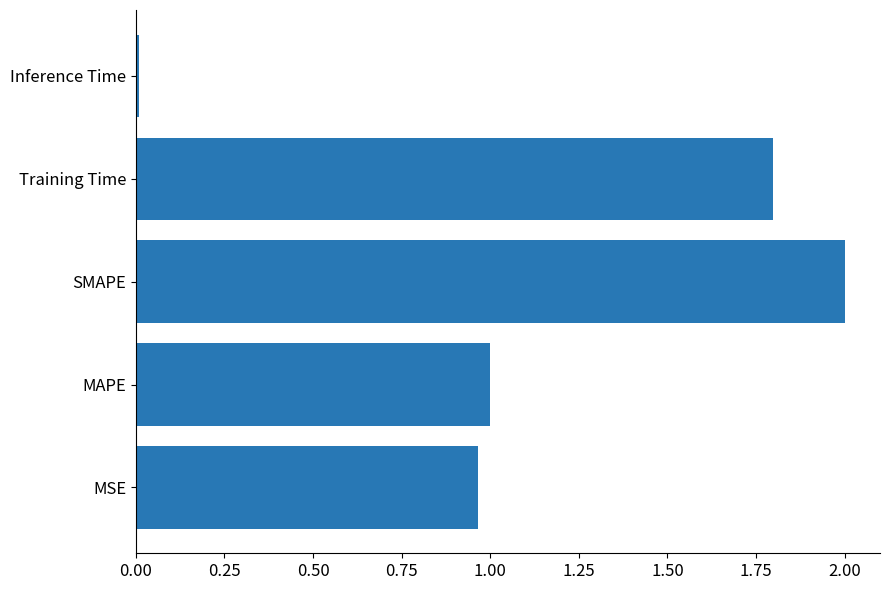

What is the maximum value shown in the chart?

2.0